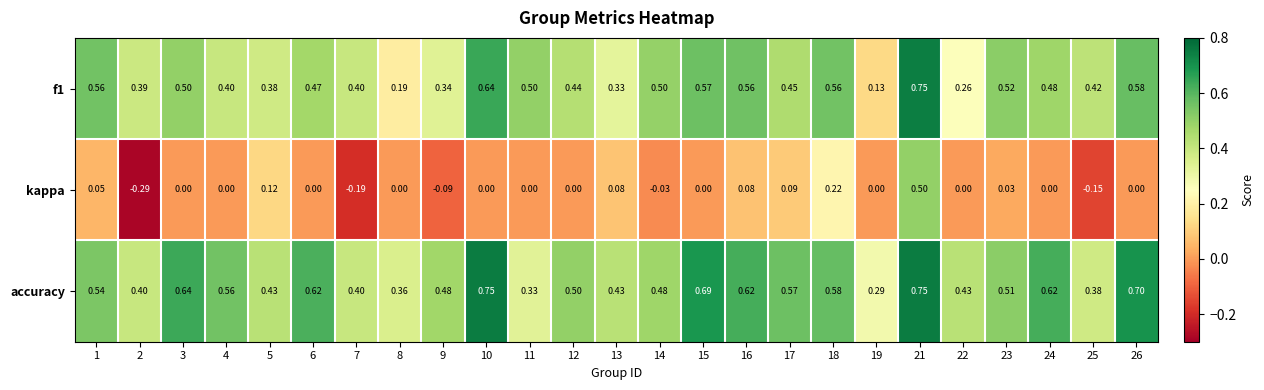

Is the value of kappa at 26 greater than the value of accuracy at 13?

No